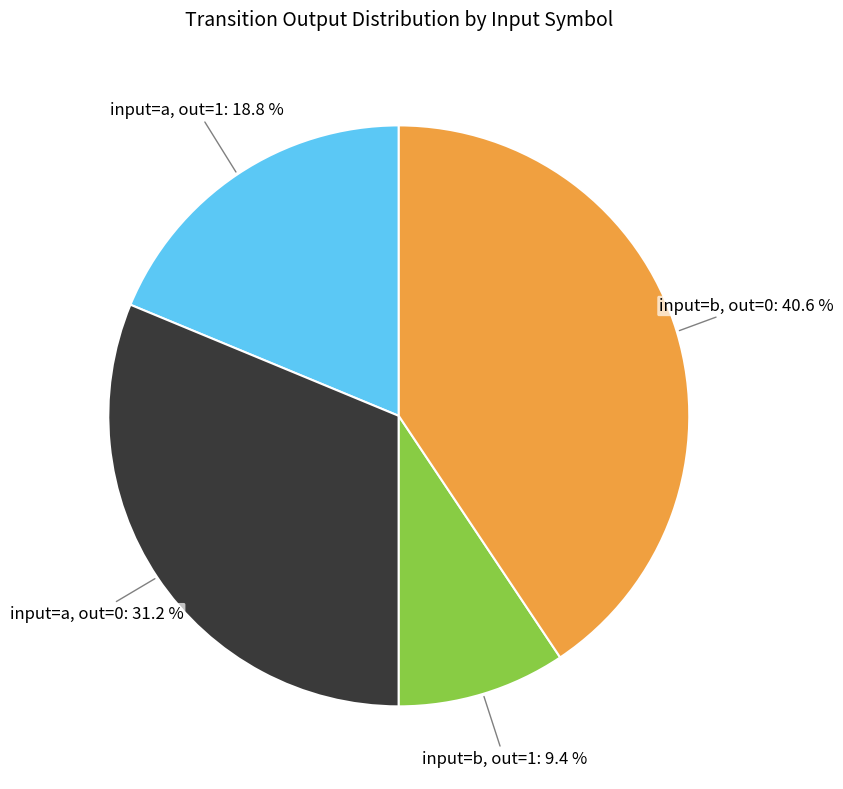

Is there any slice that represents more than half of the pie?

No